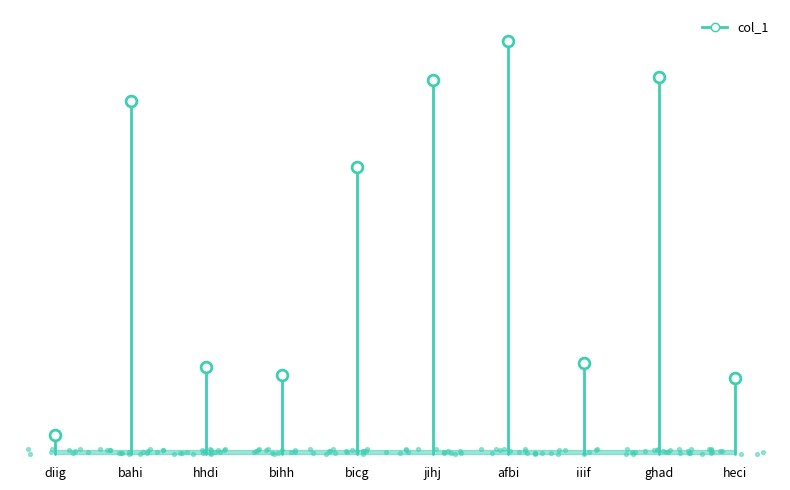

What is the ratio of the value at bicg to the value at afbi?

1.0